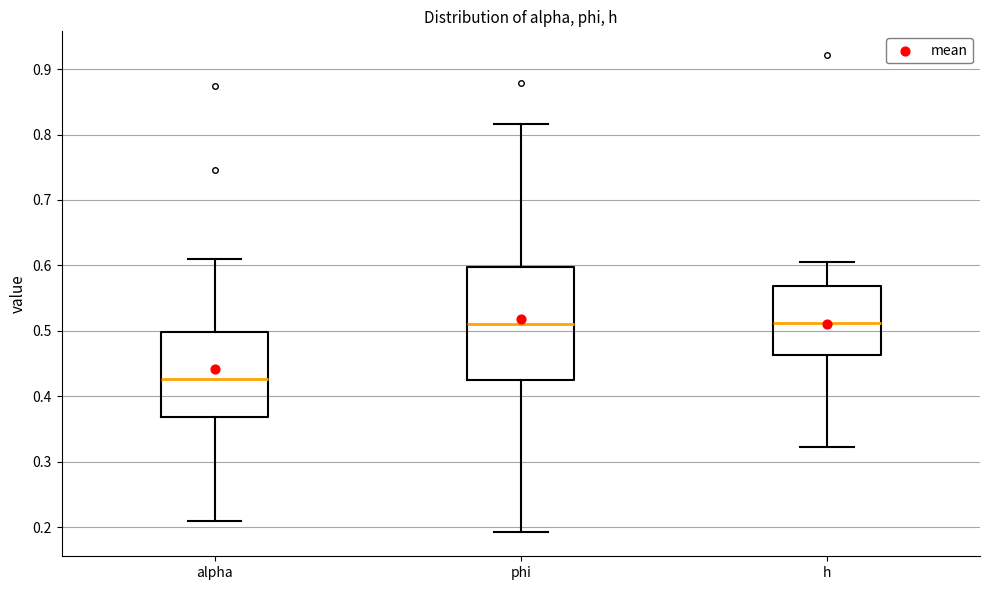

Reading left to right, read every box against the y-axis: the position of its median line, the range the box covers, and the ends of its whiskers. The values are not printed on the chart, so give them approximately, as read against the axis.

alpha: median 0.43, box 0.37 to 0.50, whiskers 0.21 to 0.61
phi: median 0.51, box 0.42 to 0.60, whiskers 0.19 to 0.82
h: median 0.51, box 0.46 to 0.57, whiskers 0.32 to 0.60